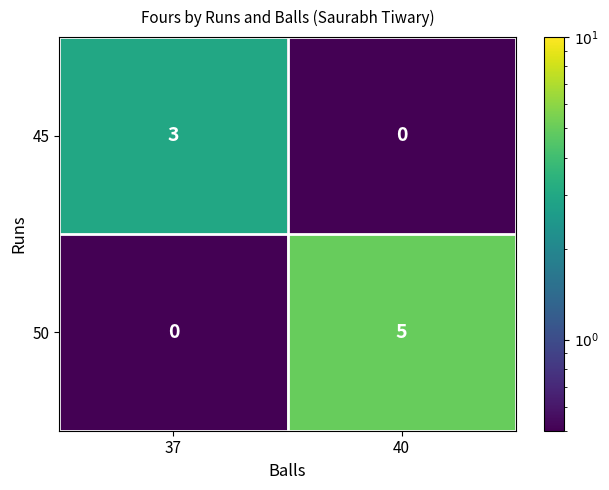

Reading left to right, transcribe all the data shown in this chart.

45: 3	0
50: 0	5